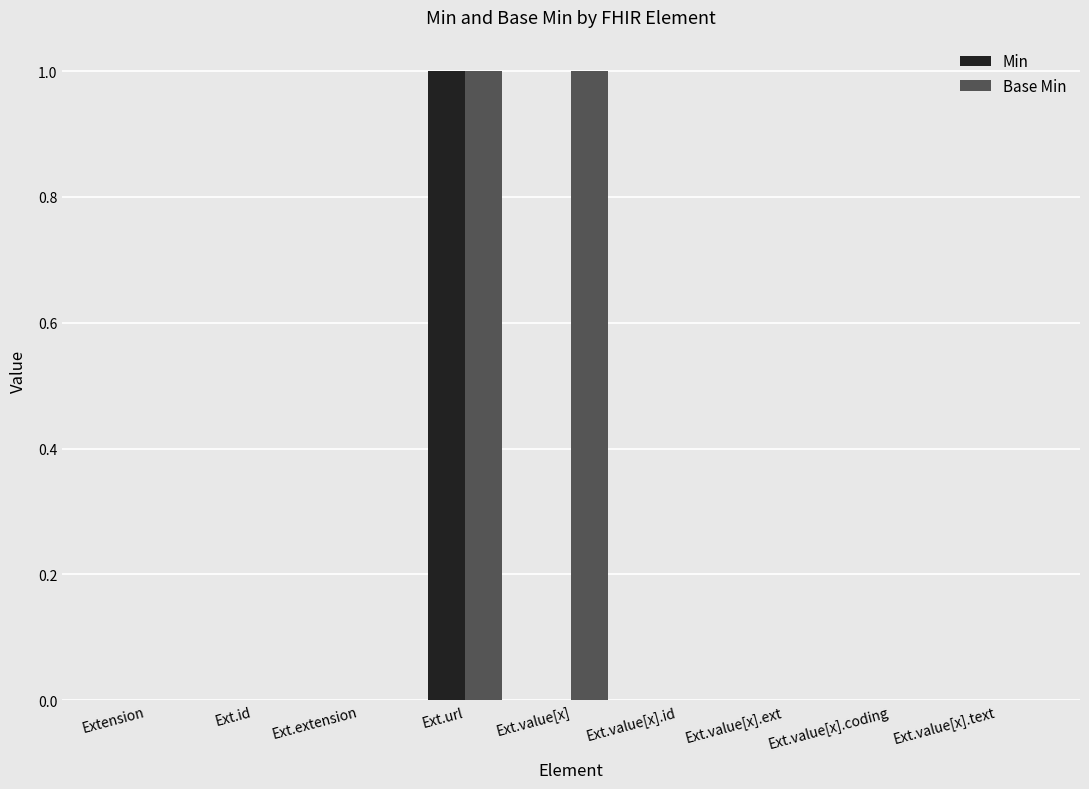

The value of Base Min at Ext.value[x].coding is 0. True or false?

True